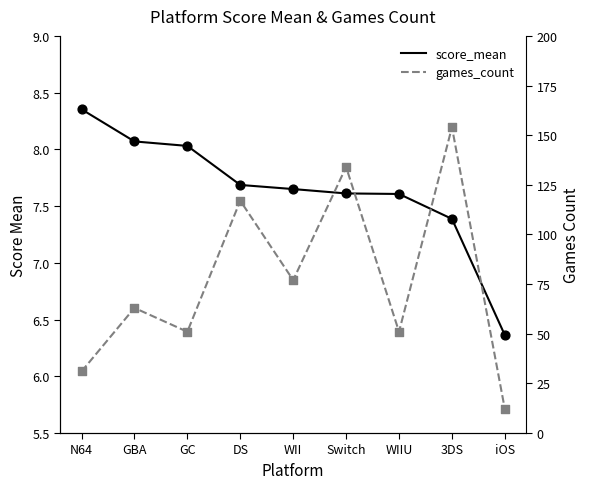

Which series has the largest total across all categories?

games_count